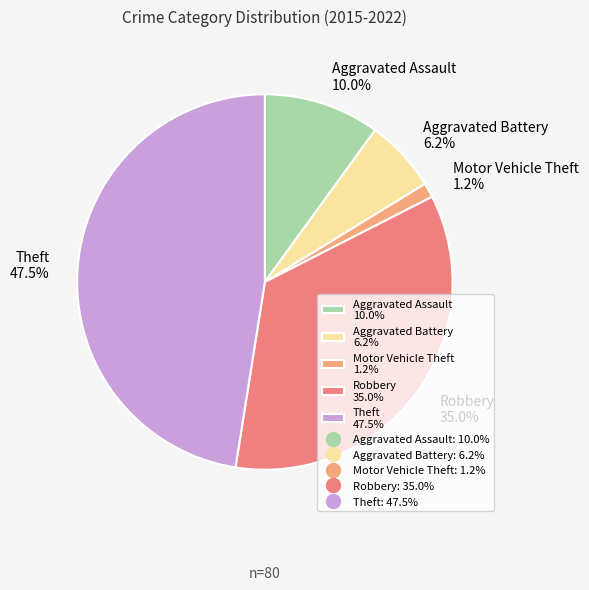

Between Aggravated Assault and Aggravated Battery, which is larger?

Aggravated Assault